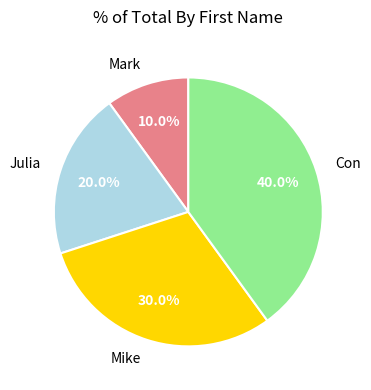

The Julia slice represents 20% of the pie. True or false?

True